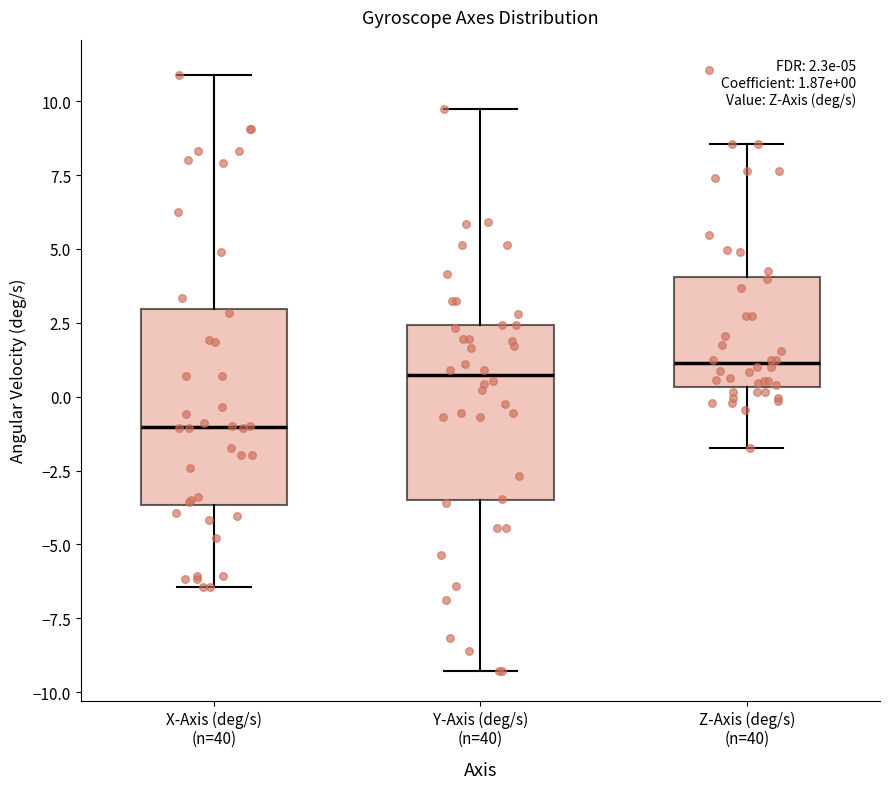

Comparing the boxes themselves (not the whiskers), which one is the tallest?

X-Axis (deg/s) (n=40)